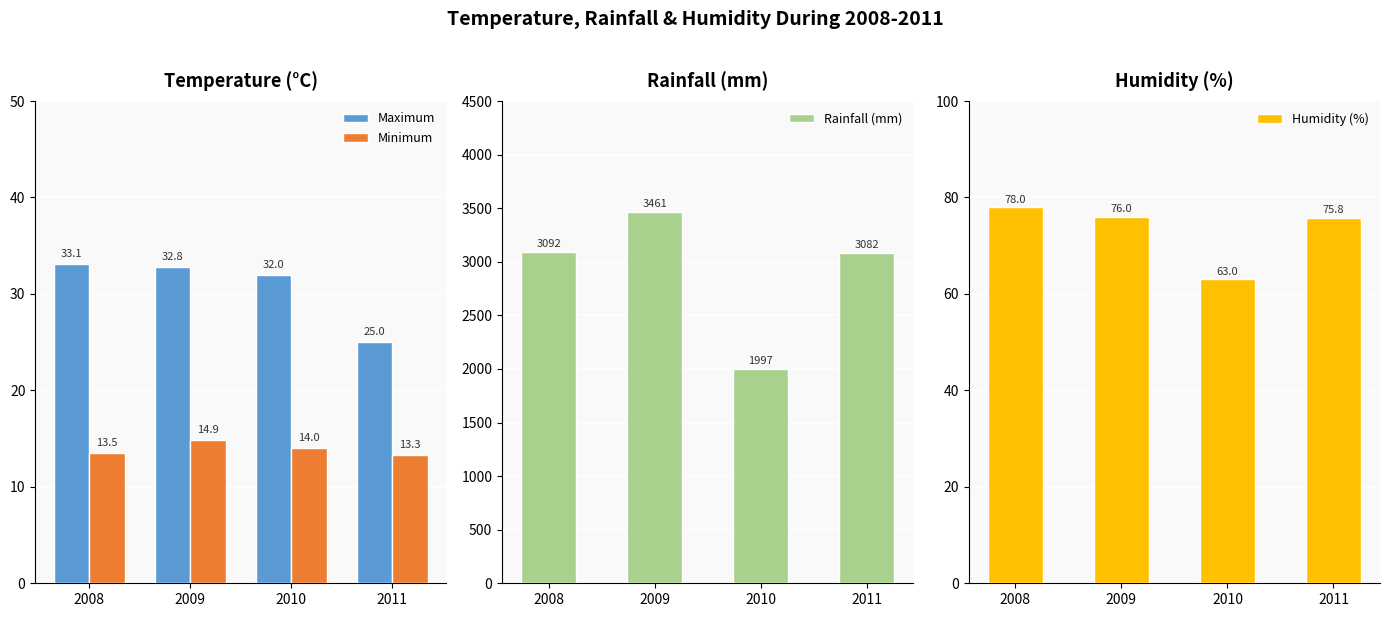

Reading left to right, list all the values displayed in this chart.

Maximum: 33.1	32.8	32.0	25.0
Minimum: 13.5	14.9	14.0	13.3
Rainfall (mm): 3092.0	3461.0	1997.0	3082.0
Humidity (%): 78.0	76.0	63.0	75.8